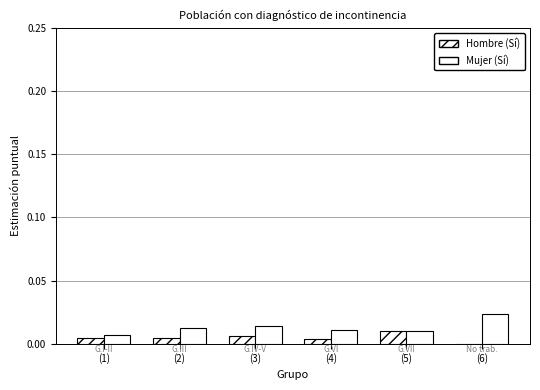

How many distinct data groups are displayed?

2